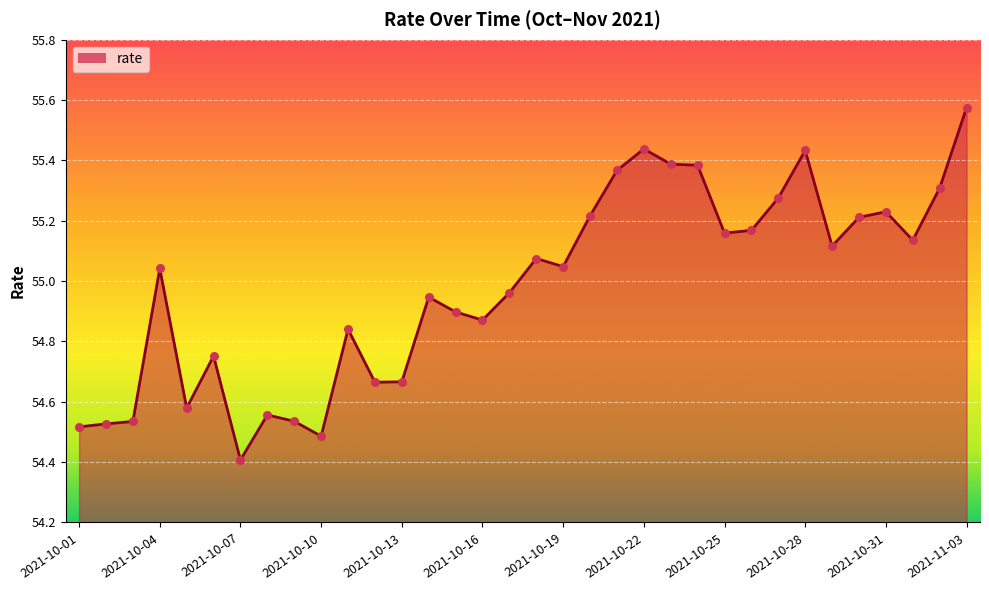

What is the smallest value displayed?

54.4